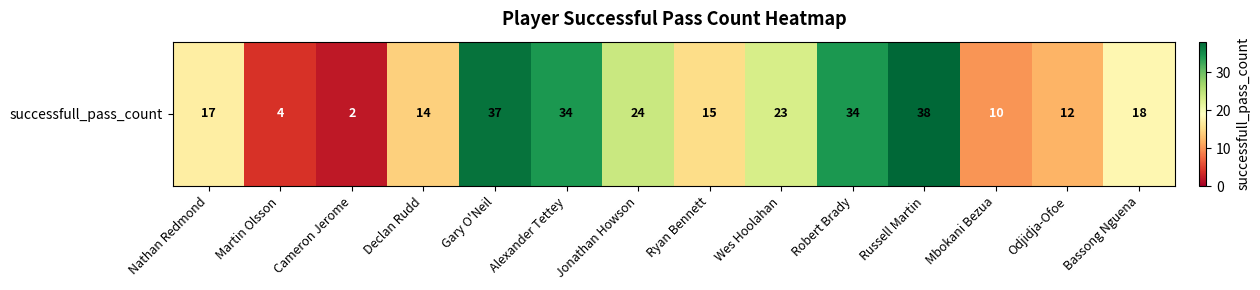

Which category has the highest value across all series?

Russell Martin